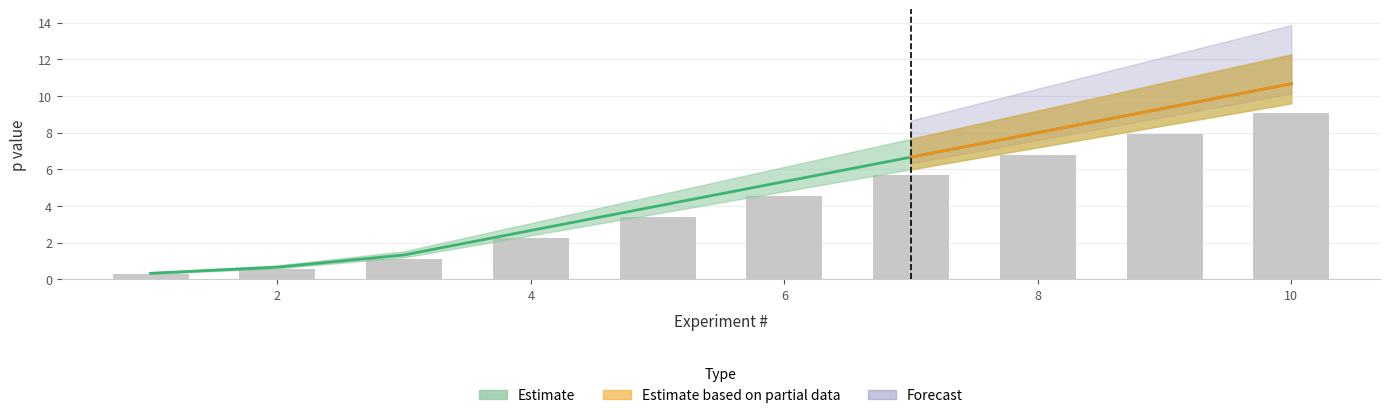

What is the difference between the second highest and second lowest values in the p (g=1) series?

8.7